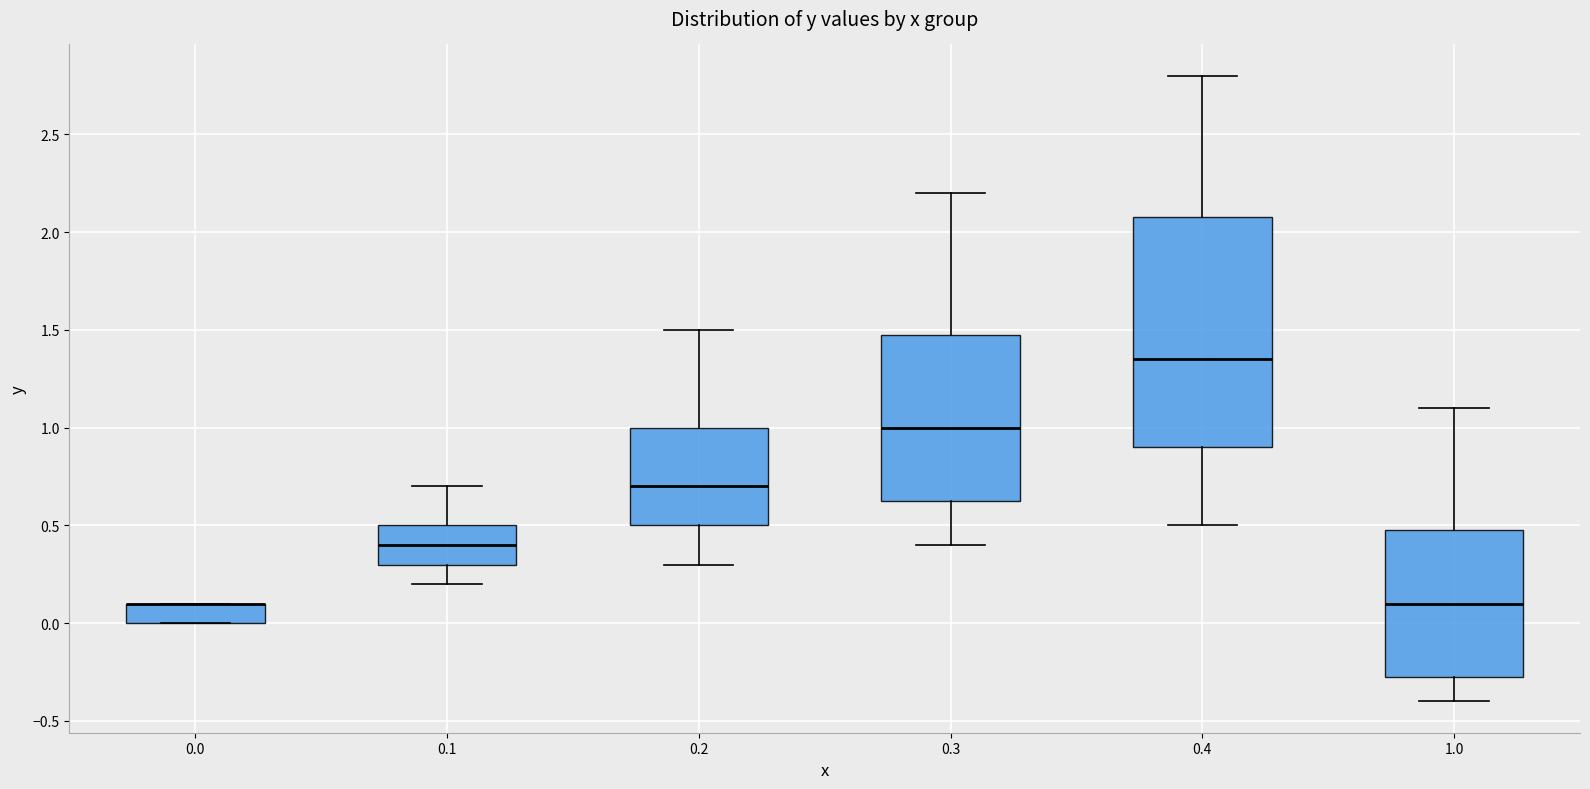

Reading left to right, transcribe this box plot: for each box, give where its median line is, the range the box spans, and where its two whiskers end, as read against the y-axis. The values are not printed on the chart, so give them approximately, as read against the axis.

0.0: median 0.10 (drawn on the box's upper edge), box 0.00 to 0.10, whiskers 0.00 to 0.10
0.1: median 0.40, box 0.30 to 0.50, whiskers 0.20 to 0.70
0.2: median 0.70, box 0.50 to 1.00, whiskers 0.30 to 1.50
0.3: median 1.00, box 0.65 to 1.50, whiskers 0.40 to 2.20
0.4: median 1.35, box 0.90 to 2.10, whiskers 0.50 to 2.80
1.0: median 0.10, box -0.25 to 0.50, whiskers -0.40 to 1.10